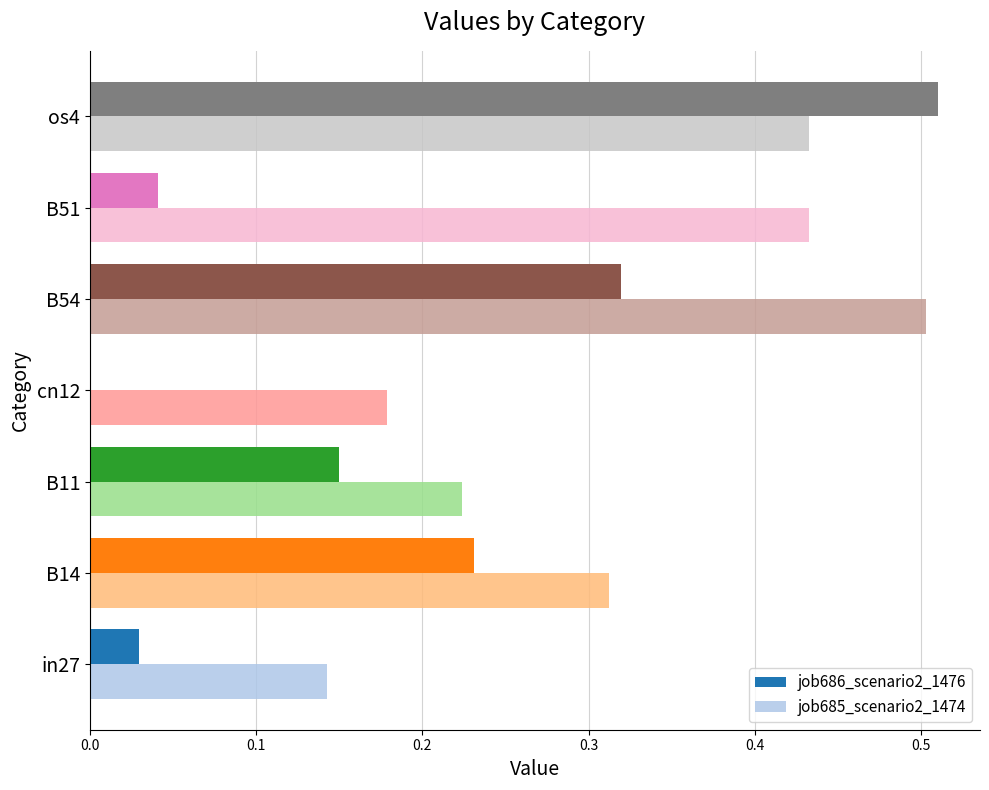

What are all the series names shown in the legend?

job686_scenario2_1476, job685_scenario2_1474